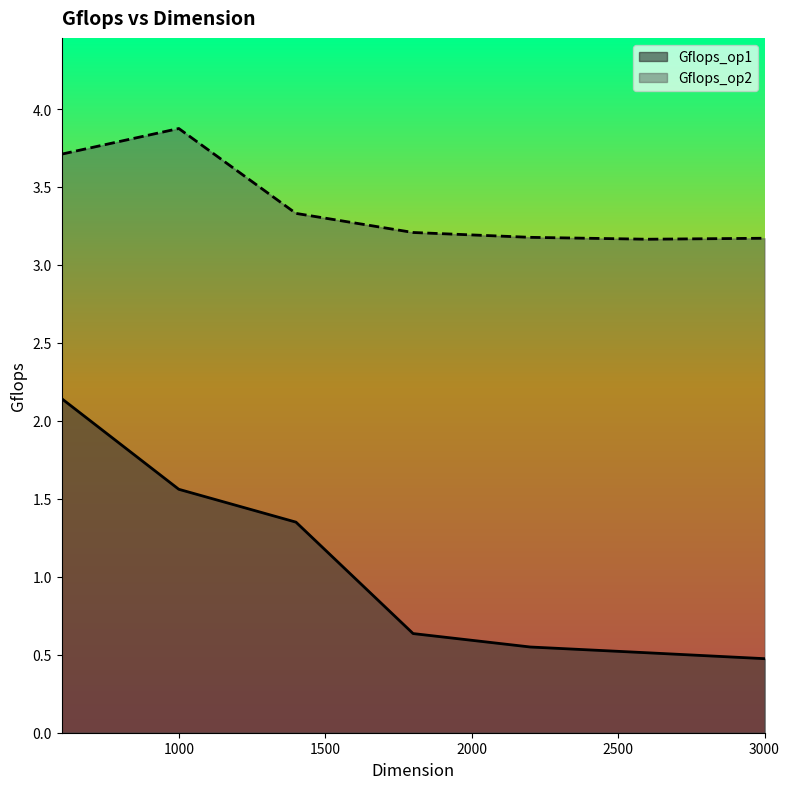

Reading left to right, list all the values displayed in this chart.

Gflops_op1: 2.1	1.6	1.4	0.6	0.5	0.5	0.5
Gflops_op2: 3.7	3.9	3.3	3.2	3.2	3.2	3.2